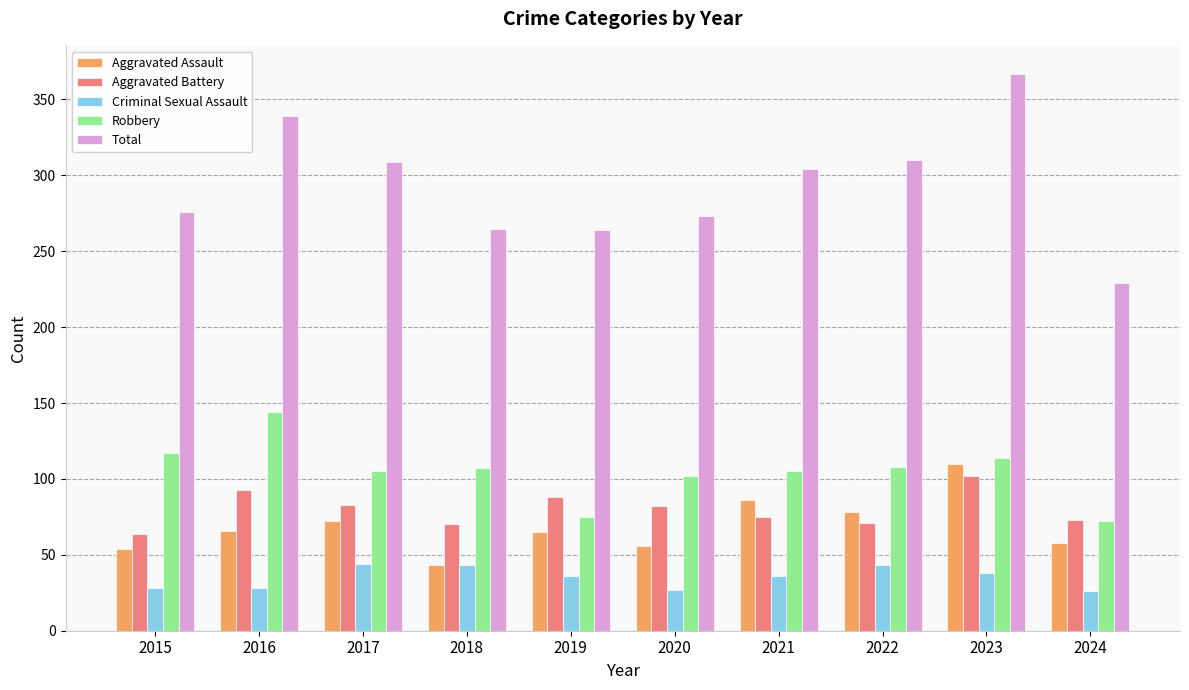

True or false: Criminal Sexual Assault has a value of 9 at 2020.

False